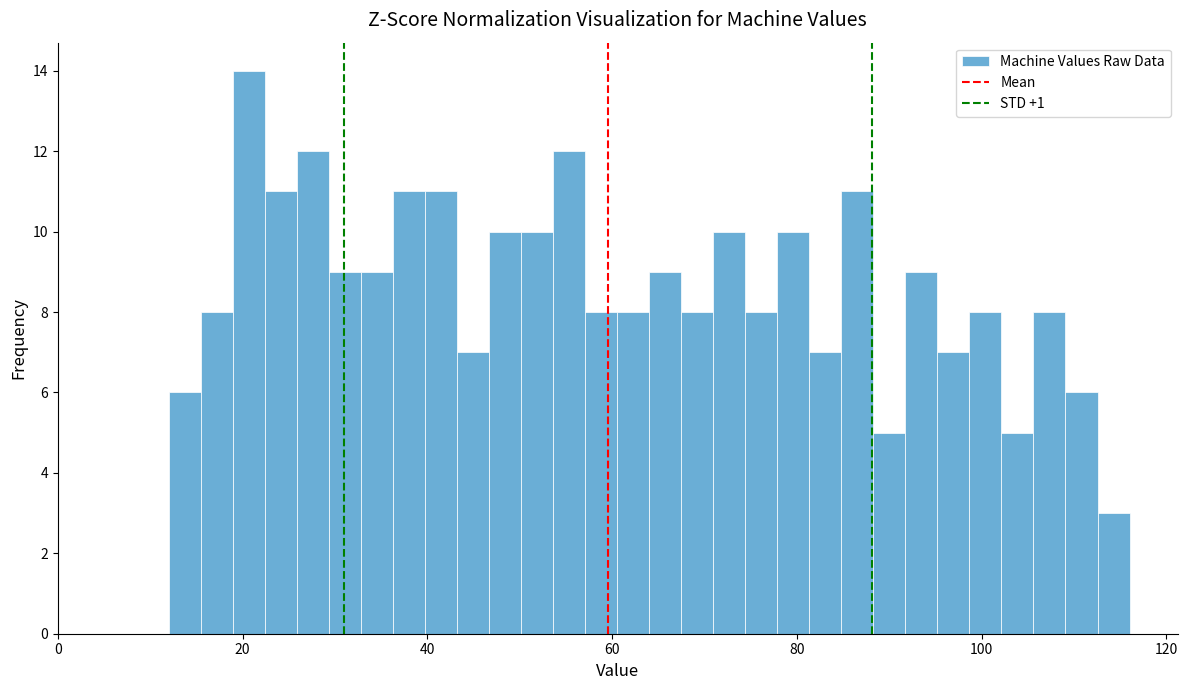

Read against the x-axis, roughly where is the centre of the tallest bar?

20